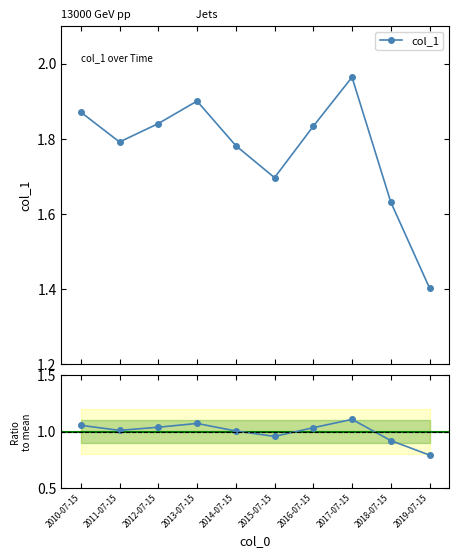

True or false: Ratio to mean and col_1 intersect in this chart.

False